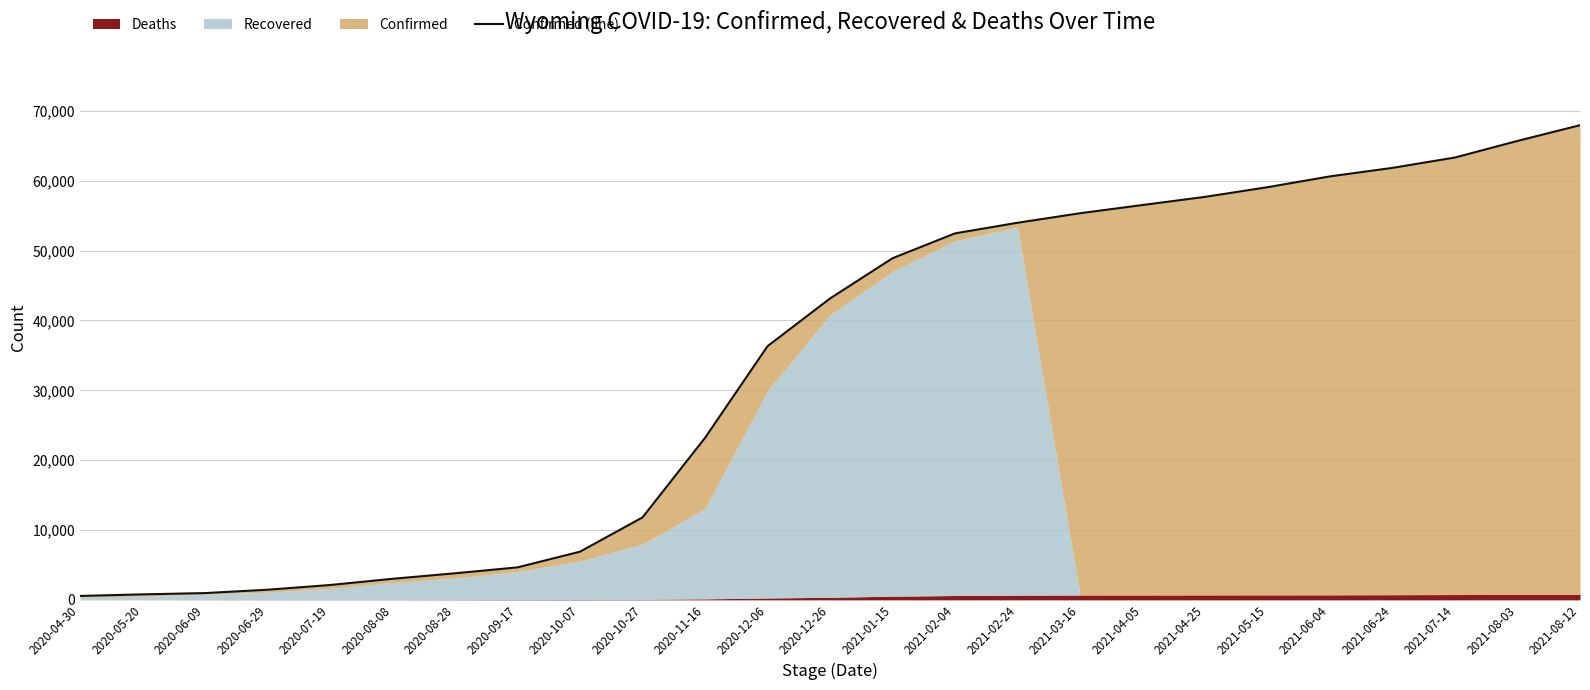

How many data points does each series have?

25